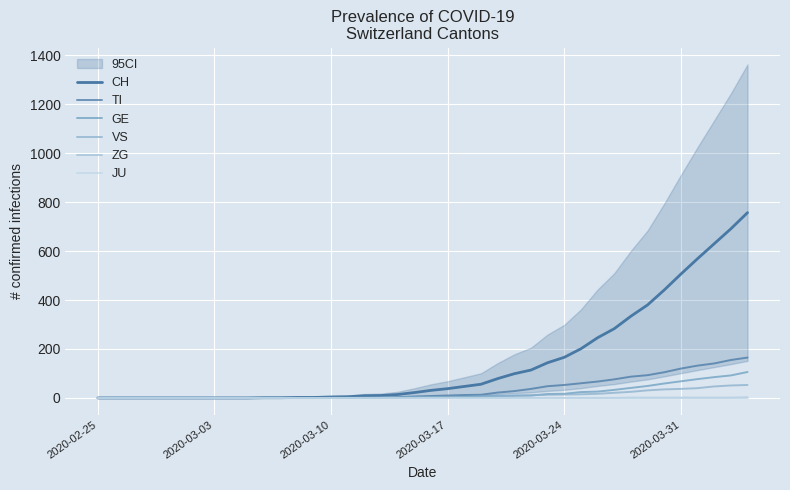

How many categories are shown in the chart?

40